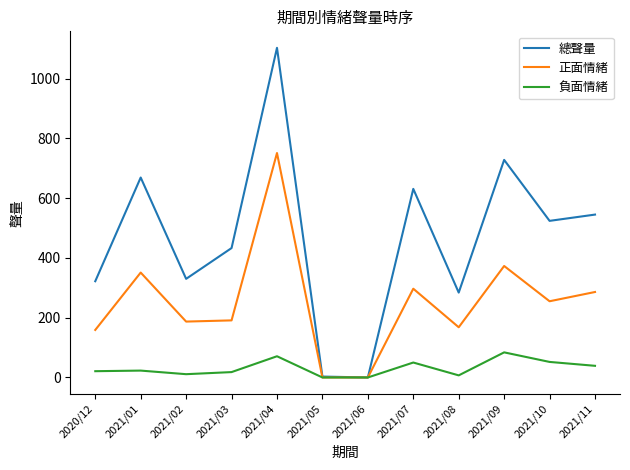

Which series changed the most between 2021/04 and 2021/09?

正面情緒